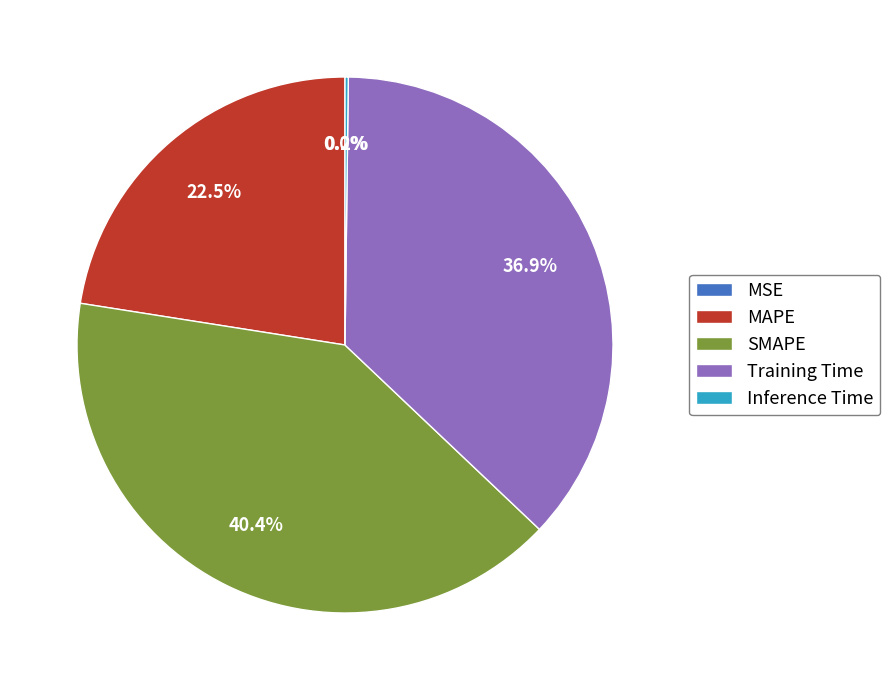

To the nearest percent, what is the average slice percentage?

20%